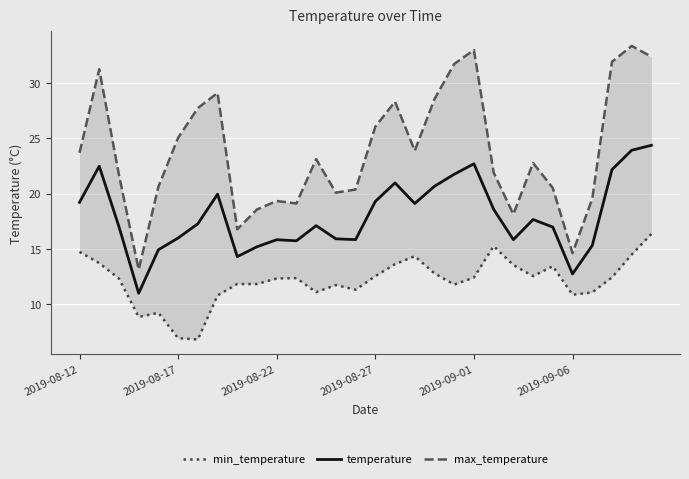

What is the highest value of the temperature series?

24.4